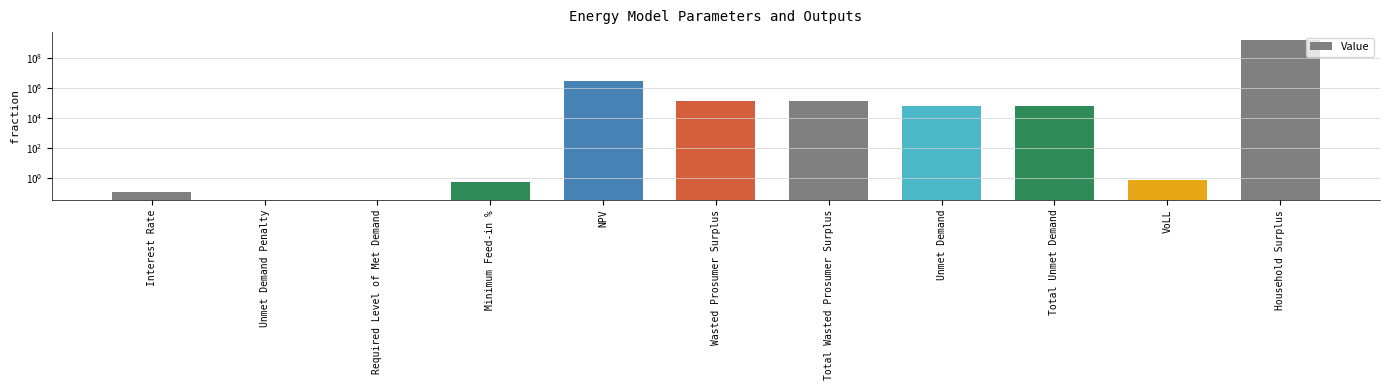

Count the number of data series in this chart.

1